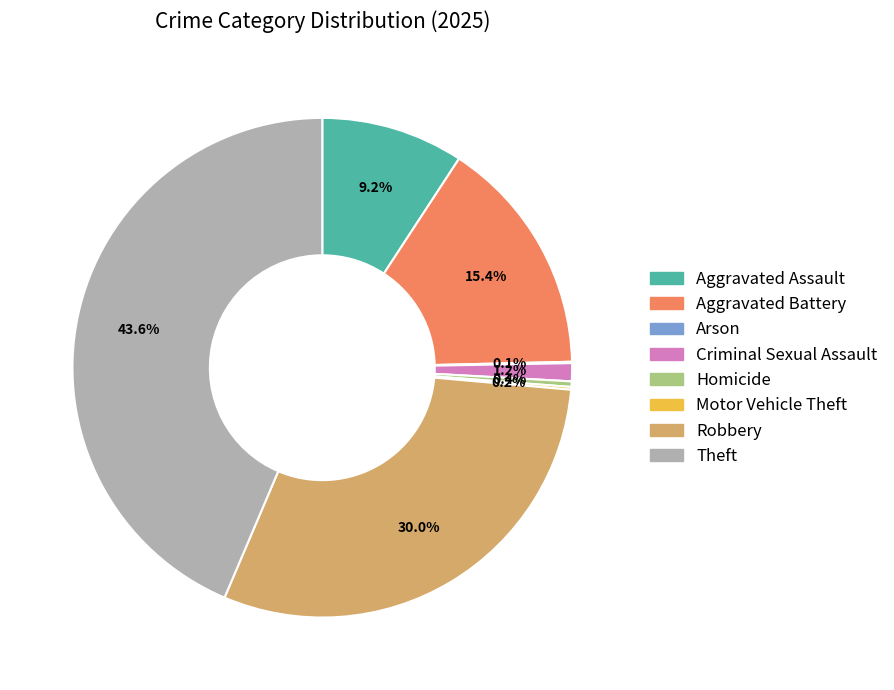

To the nearest percent, what percentage of the pie is Aggravated Battery?

15%